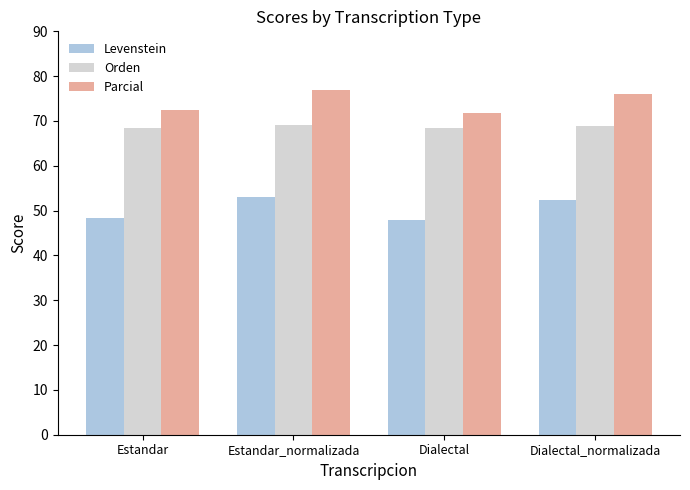

What is the approximate value of Levenstein at Estandar_normalizada?

53.0